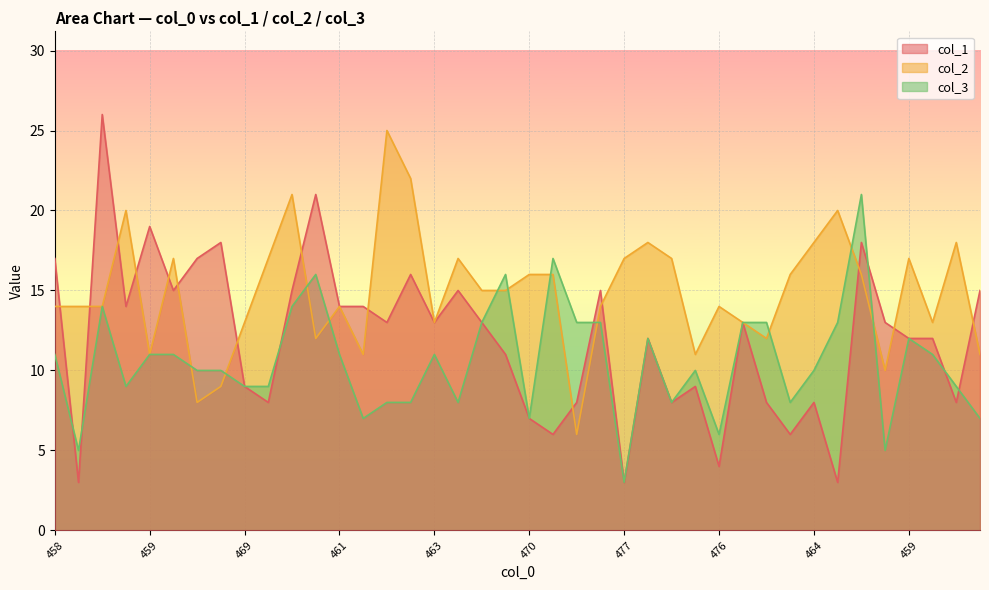

What are all the series names shown in the legend?

col_1, col_2, col_3